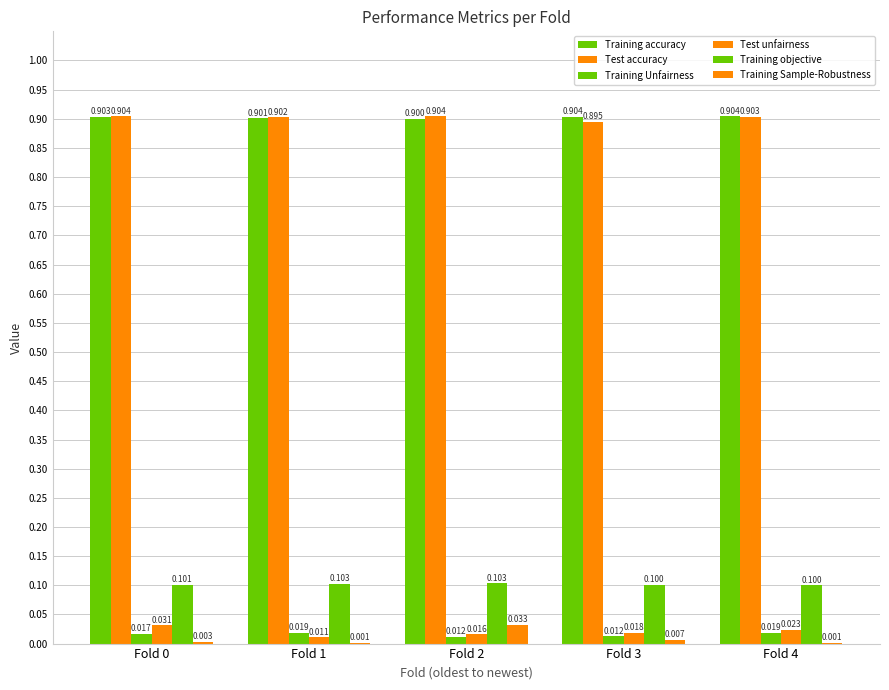

Count the number of categories in the chart.

5